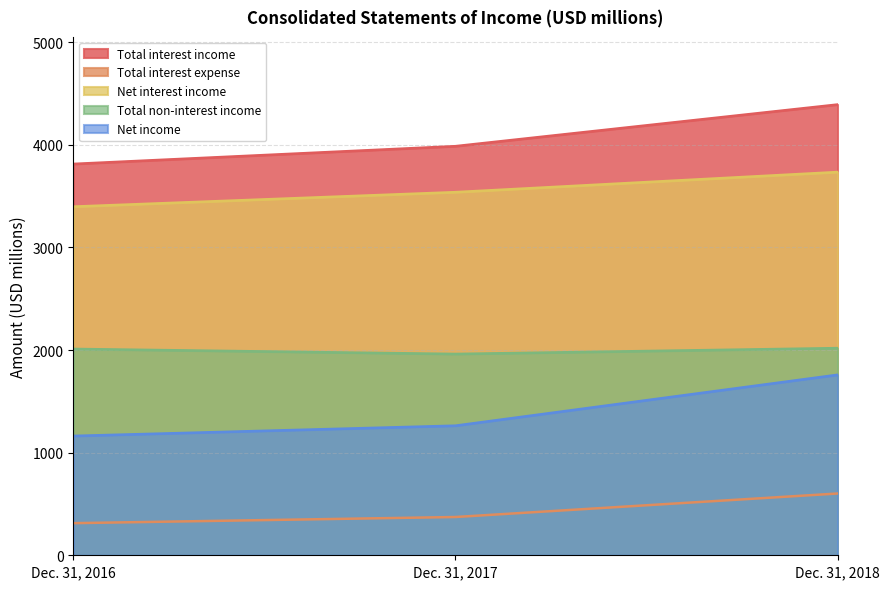

Which label corresponds to the smallest value in the chart?

Dec. 31, 2016